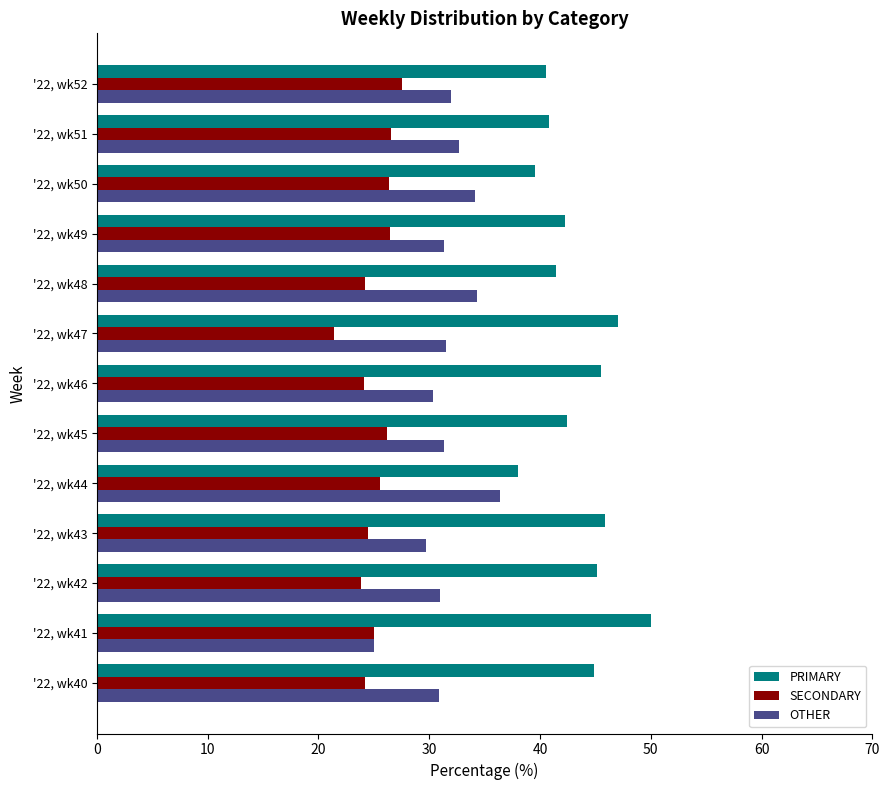

What is the difference between the second highest and minimum values in the OTHER series?

9.3